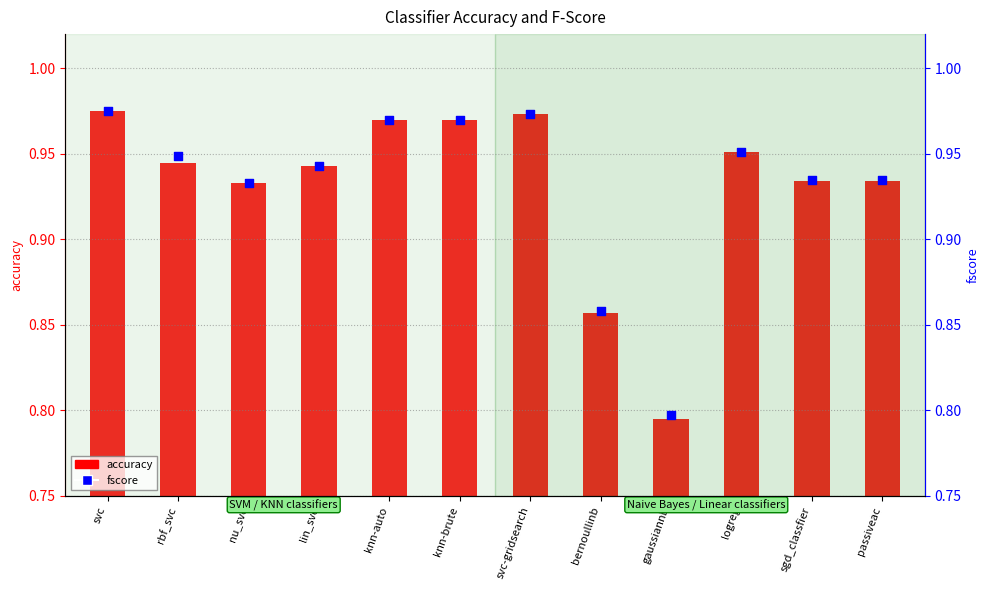

Which series has the largest total across all categories?

fscore